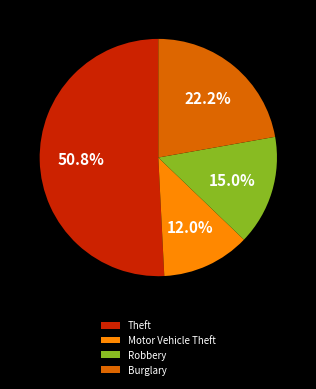

What is the ratio of the value at Robbery to the value at Theft?

0.3